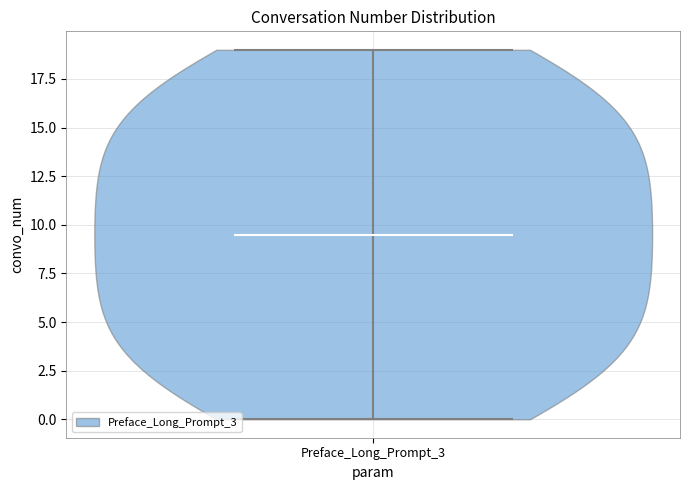

What is the lowest point the violin for Preface_Long_Prompt_3 reaches on the y-axis? The values are not printed on the chart, so give them approximately, as read against the axis.

0.0